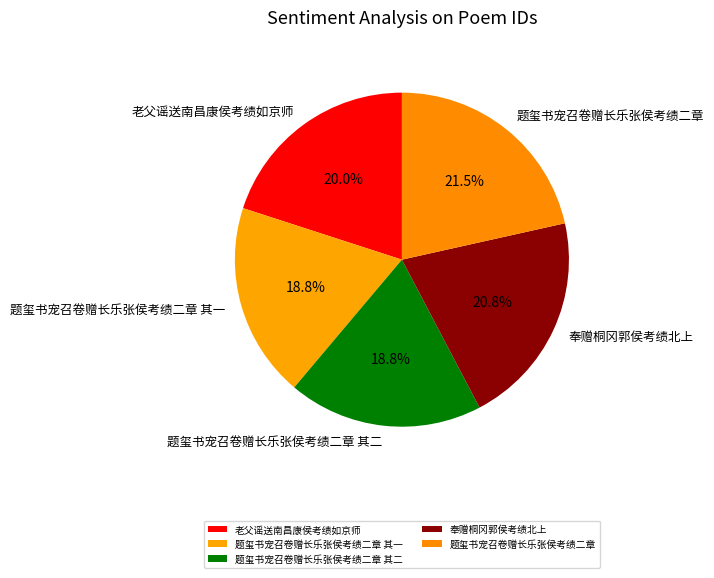

To the nearest percent, what is the difference between the largest and smallest slice percentages?

3%